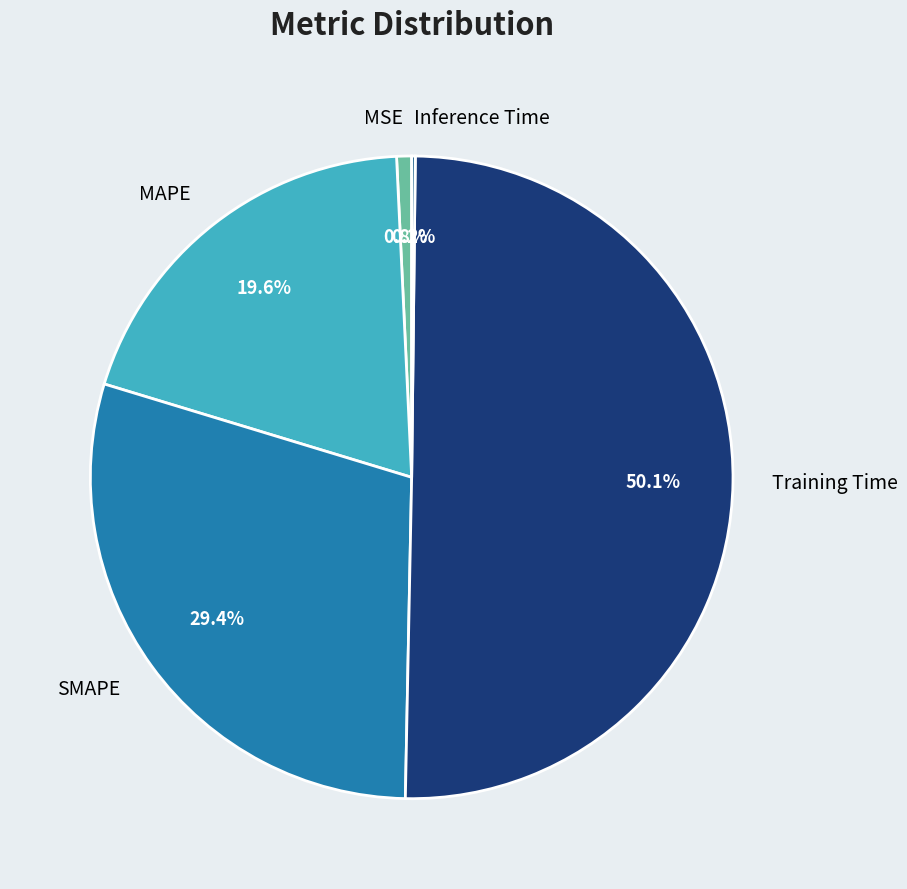

Is the sum of MSE and Training Time greater than half?

Yes